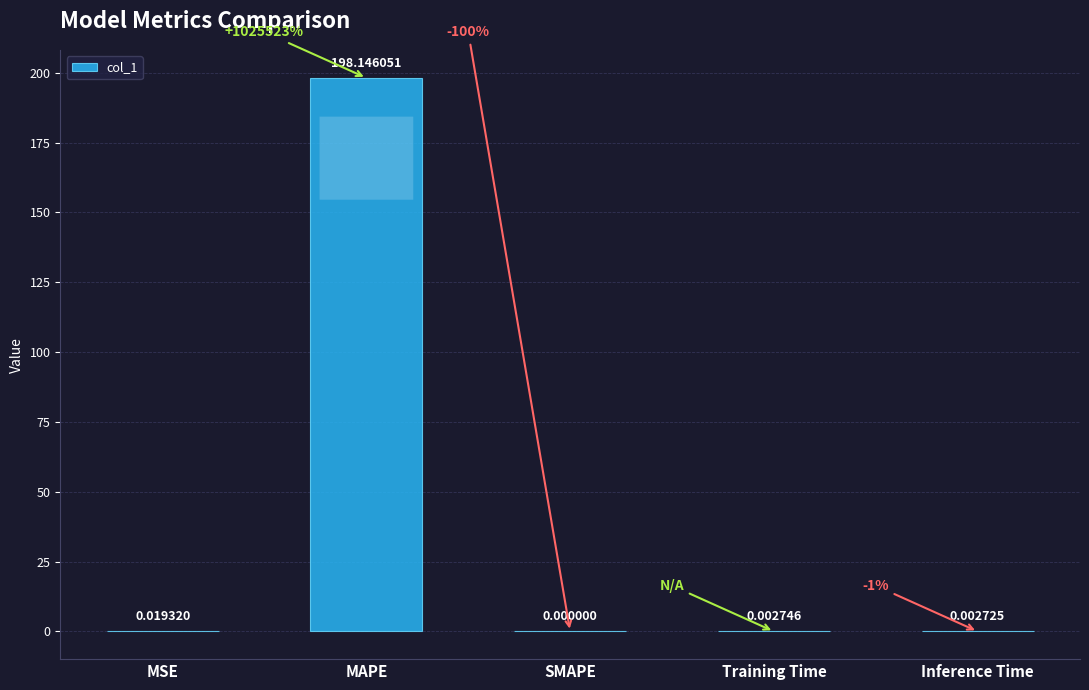

Between SMAPE and Inference Time, which is larger?

Inference Time